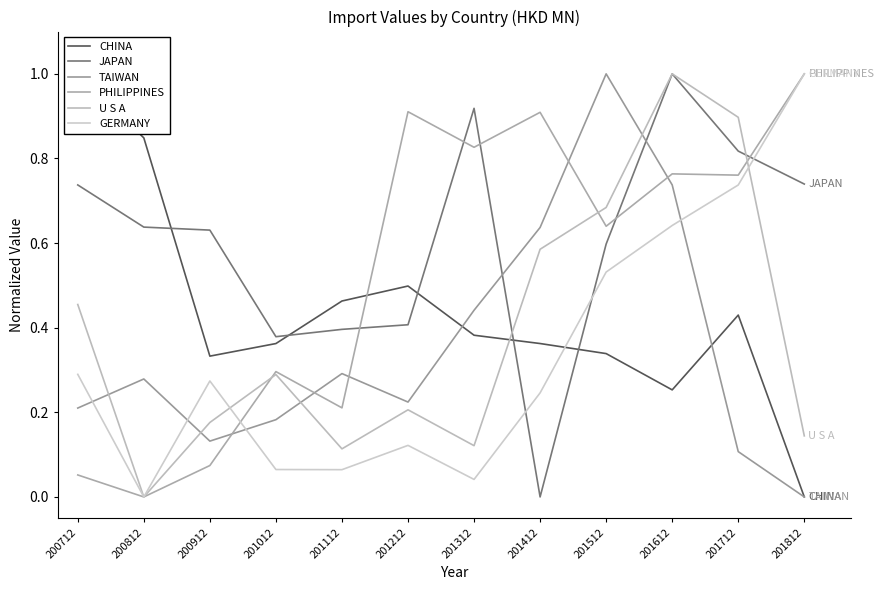

What is the total value across all series at 201512?

3.8